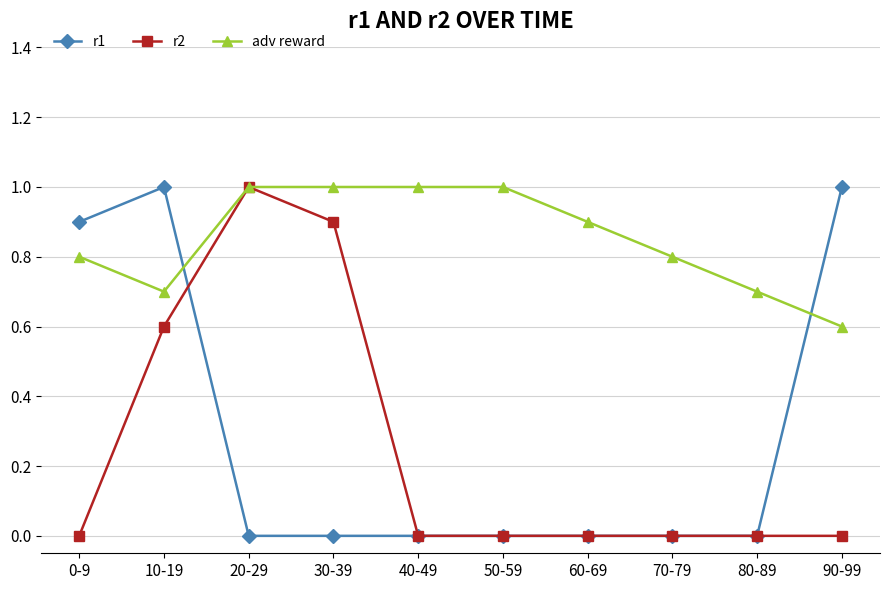

What is the difference between the second highest and second lowest values in the adv reward series?

0.3